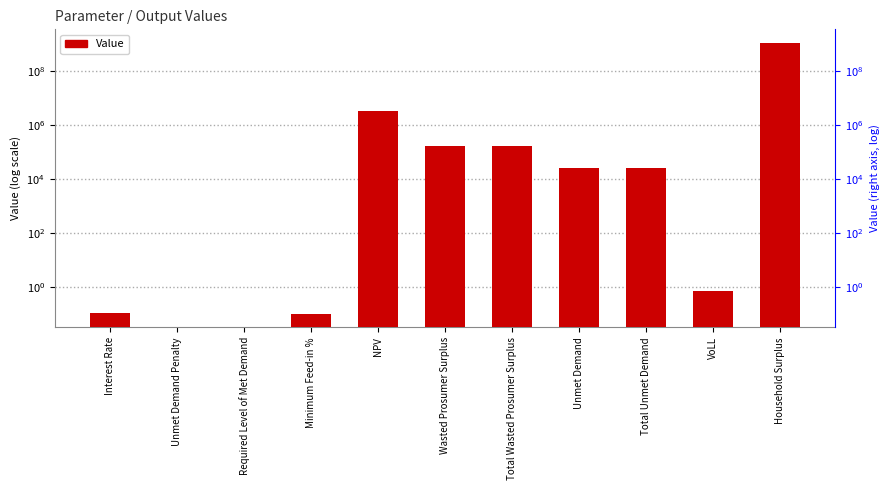

What is the change in value from NPV to VoLL?

-3362507.9